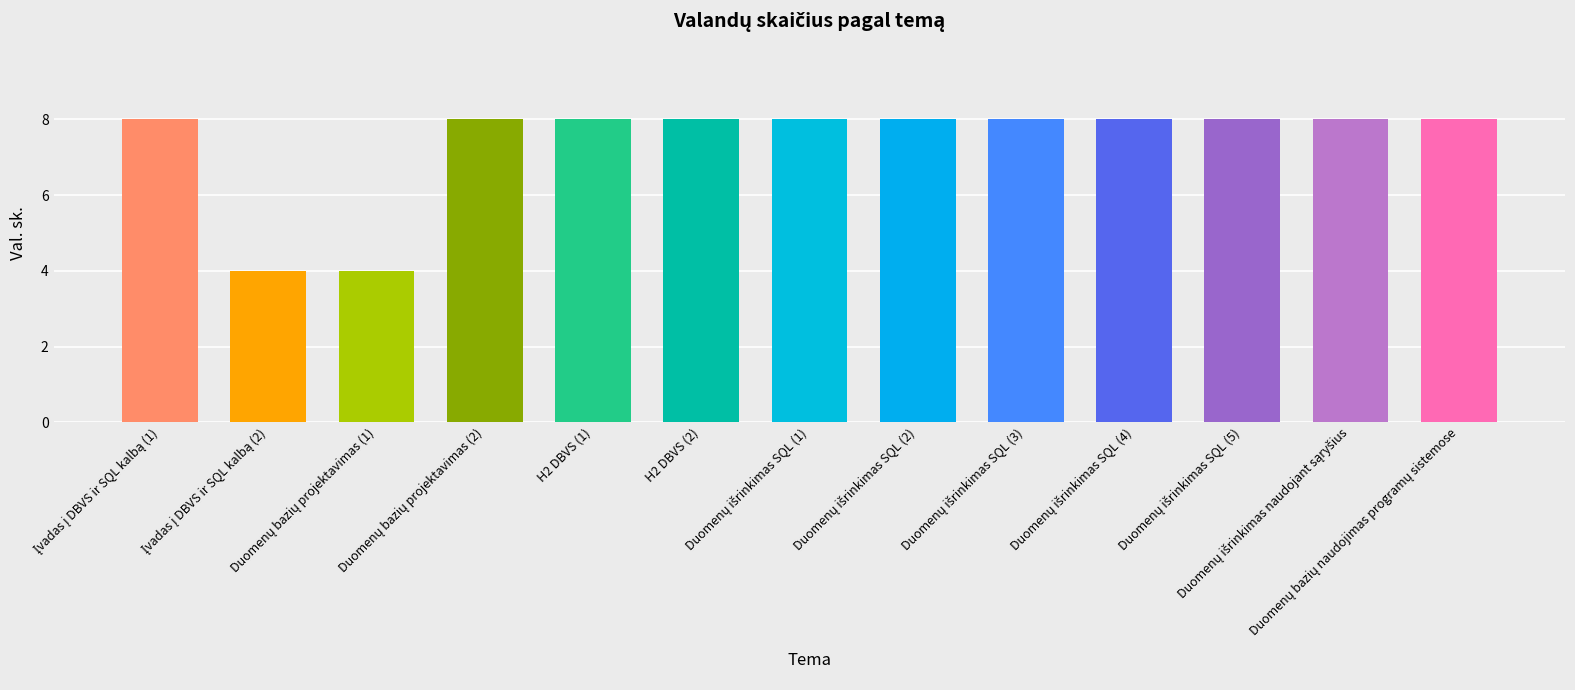

Are the bars horizontal?

No